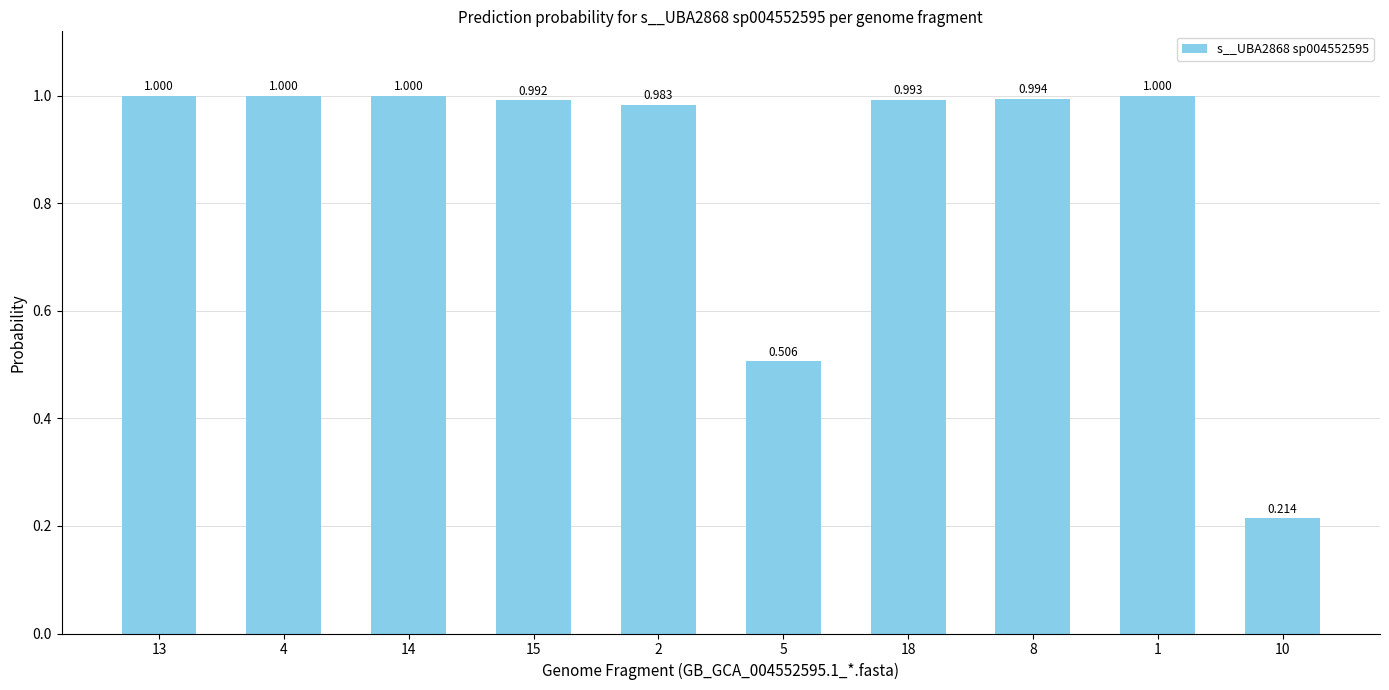

Rank the categories by value from lowest to highest.

10, 5, 2, 15, 18, 8, 14, 1, 13, 4